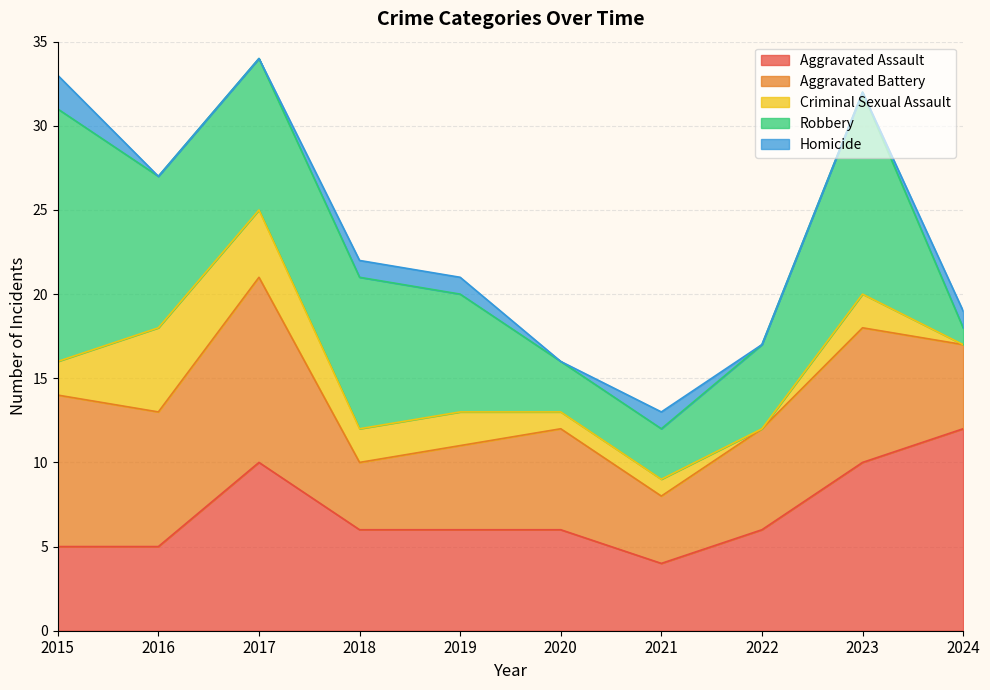

Reading left to right, transcribe all the data shown in this chart.

Aggravated Assault: 5	5	10	6	6	6	4	6	10	12
Aggravated Battery: 9	8	11	4	5	6	4	6	8	5
Criminal Sexual Assault: 2	5	4	2	2	1	1	0	2	0
Robbery: 15	9	9	9	7	3	3	5	12	1
Homicide: 2	0	0	1	1	0	1	0	0	1